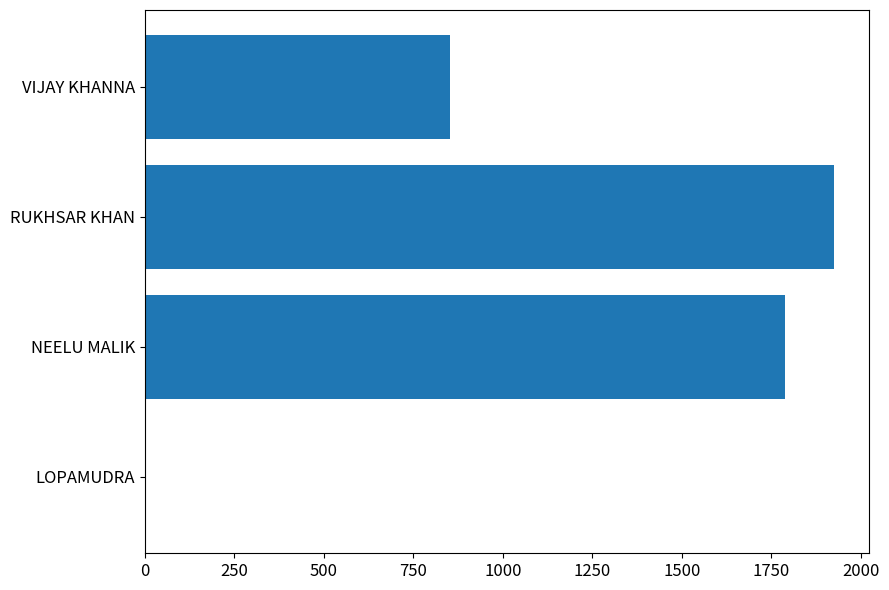

What is the sum of all values?

4566.3